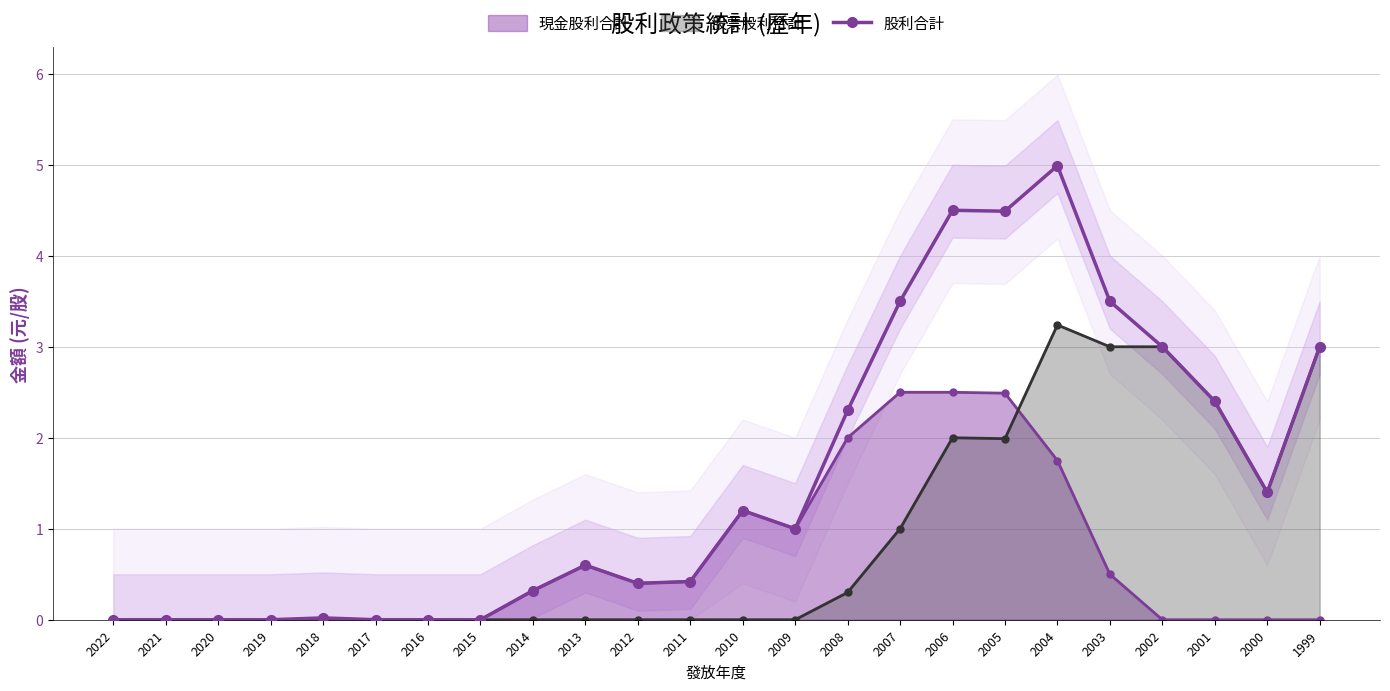

Rank the categories by value from lowest to highest.

2022, 2021, 2020, 2019, 2017, 2016, 2015, 2018, 2014, 2012, 2011, 2013, 2009, 2010, 2000, 2008, 2001, 2002, 1999, 2007, 2003, 2005, 2006, 2004